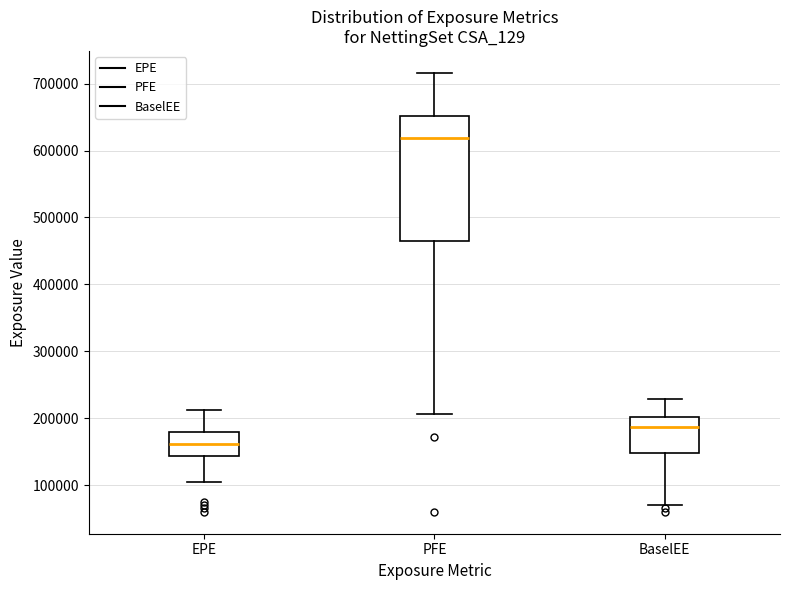

Where is the lower edge of the box for BaselEE on the y-axis? The values are not printed on the chart, so give them approximately, as read against the axis.

150000